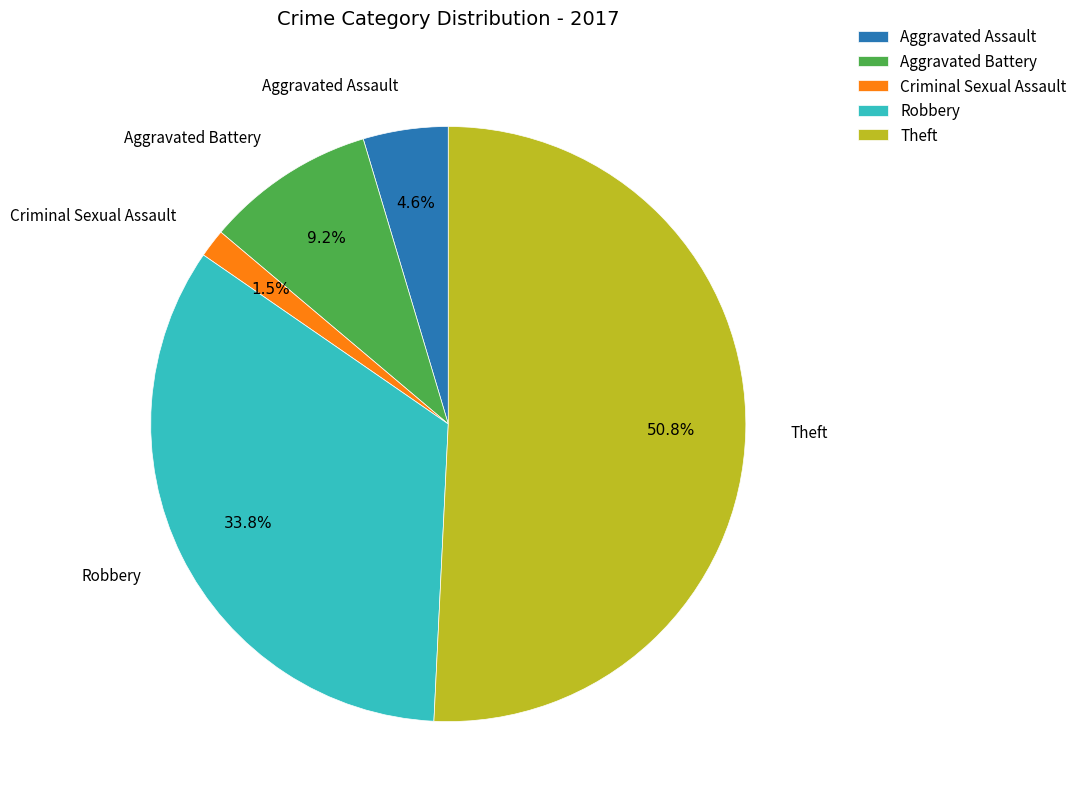

Which has a higher value, Criminal Sexual Assault or Robbery?

Robbery